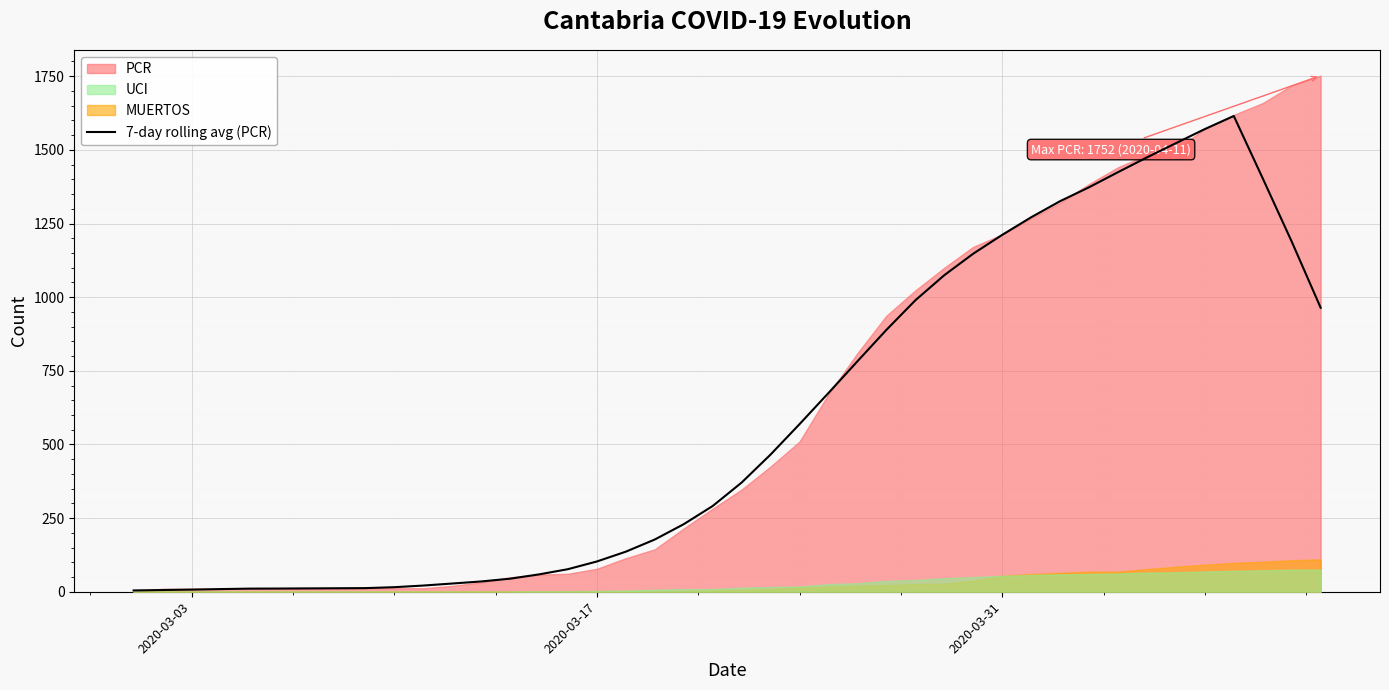

The value of 7-day rolling avg (PCR) at 2020-03-17 is 102.7. True or false?

True